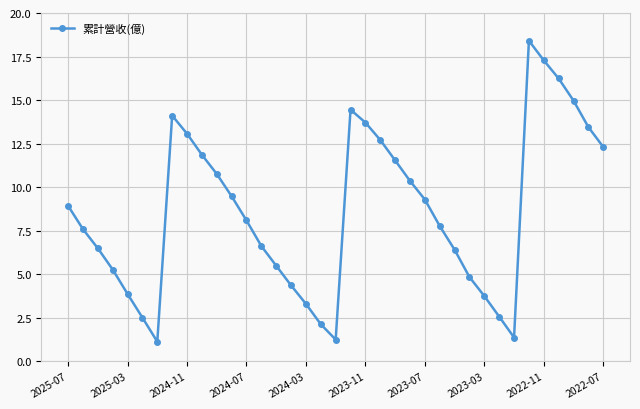

True or false: there are more than 2 points higher than both neighbors.

True